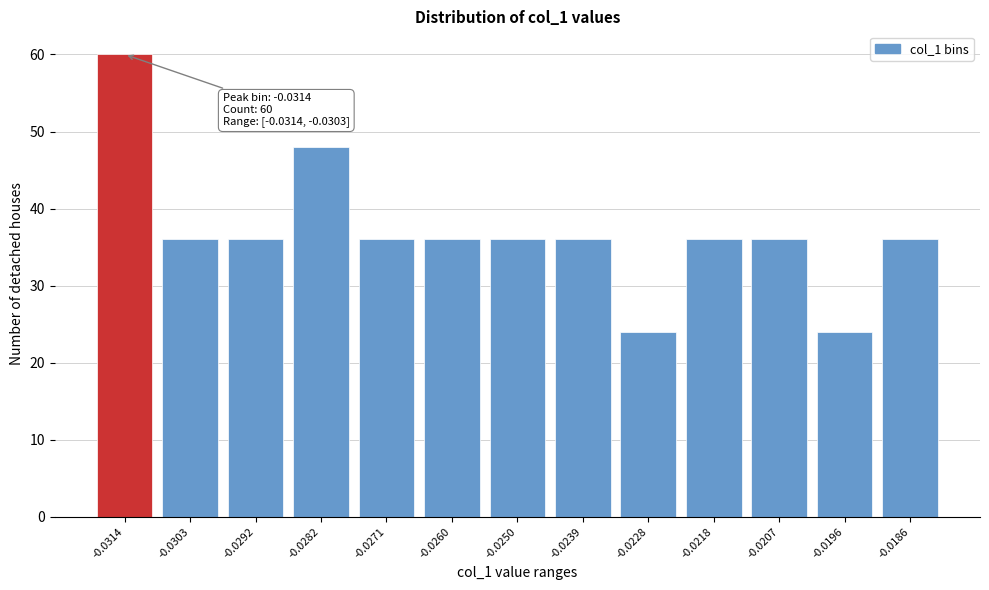

Reading left to right, what are all the values shown in this chart?

-0.0314=60	-0.0303=36	-0.0292=36	-0.0282=48	-0.0271=36	-0.0260=36	-0.0250=36	-0.0239=36	-0.0228=24	-0.0218=36	-0.0207=36	-0.0196=24	-0.0186=36